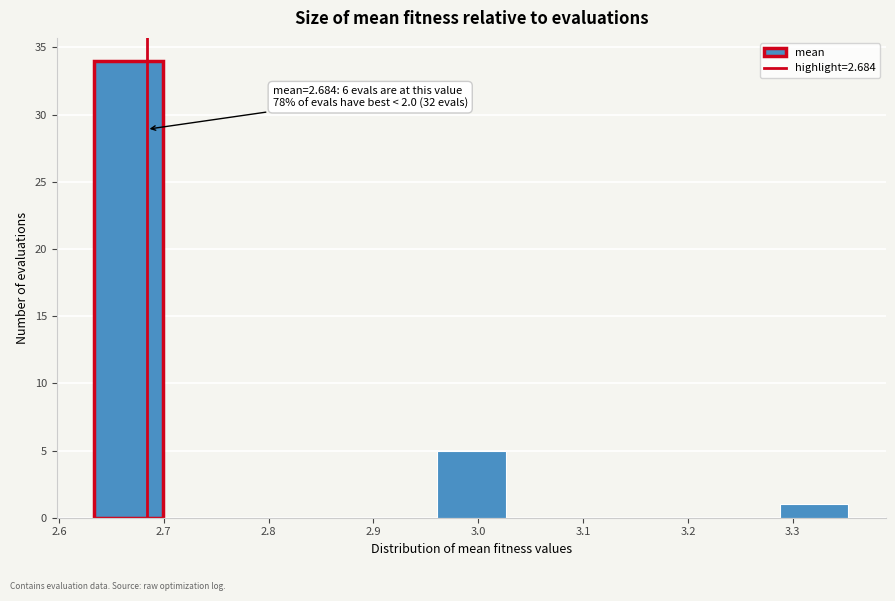

Which range on the x-axis has the tallest bar?

2.63 to 2.70